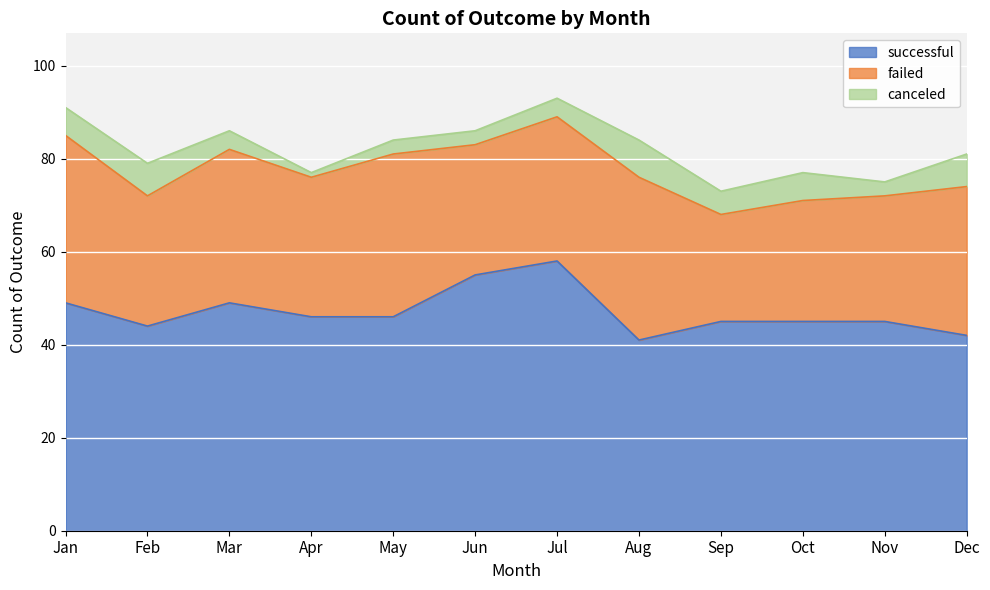

What is the smallest value displayed?

1